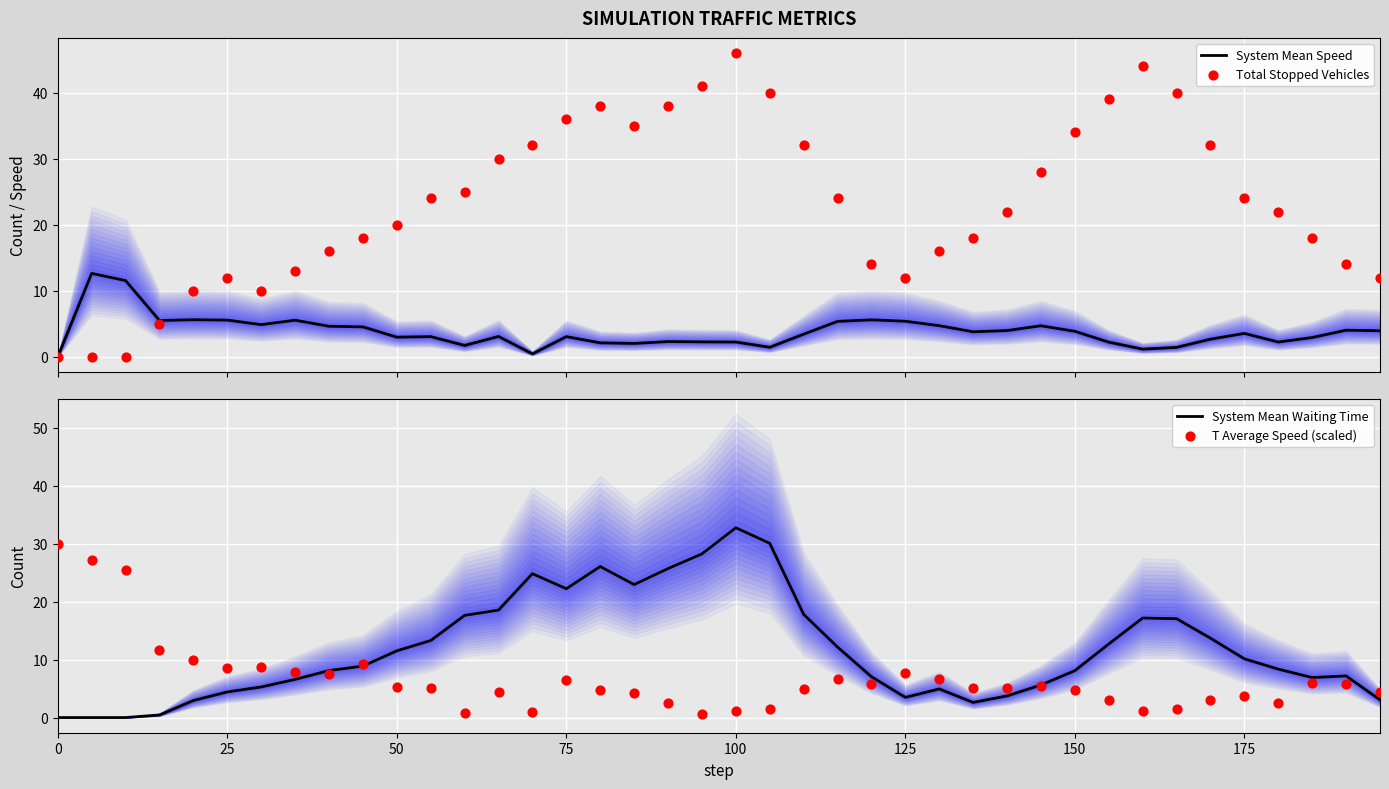

What are all the series names shown in the legend?

System Mean Speed, Total Stopped Vehicles, System Mean Waiting Time, T Average Speed (scaled)